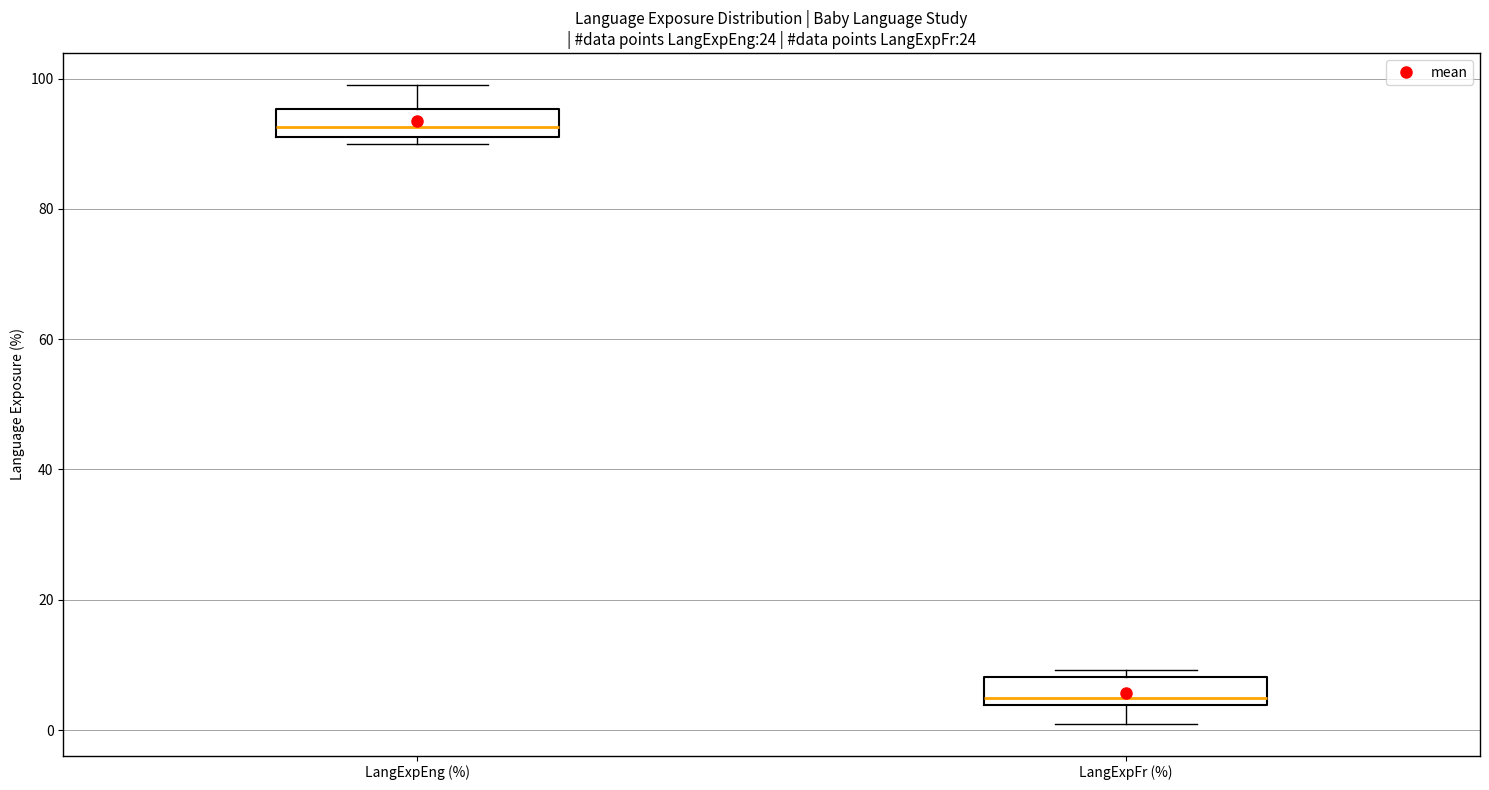

Where is the upper edge of the box for LangExpEng (%) on the y-axis? The values are not printed on the chart, so give them approximately, as read against the axis.

96